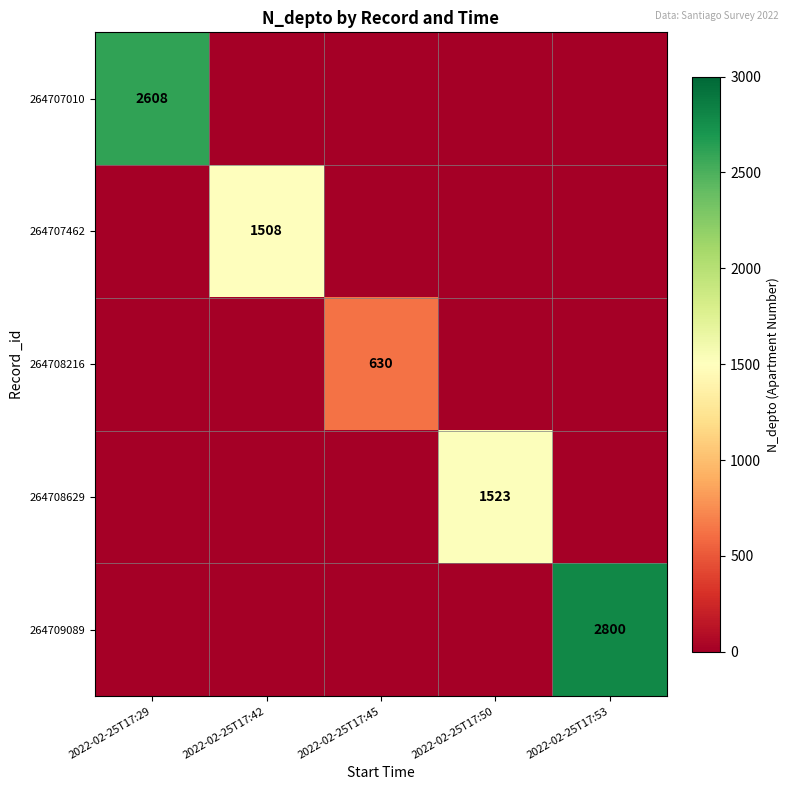

Is it true that 264708629 equals 635 at 2022-02-25T17:50?

False